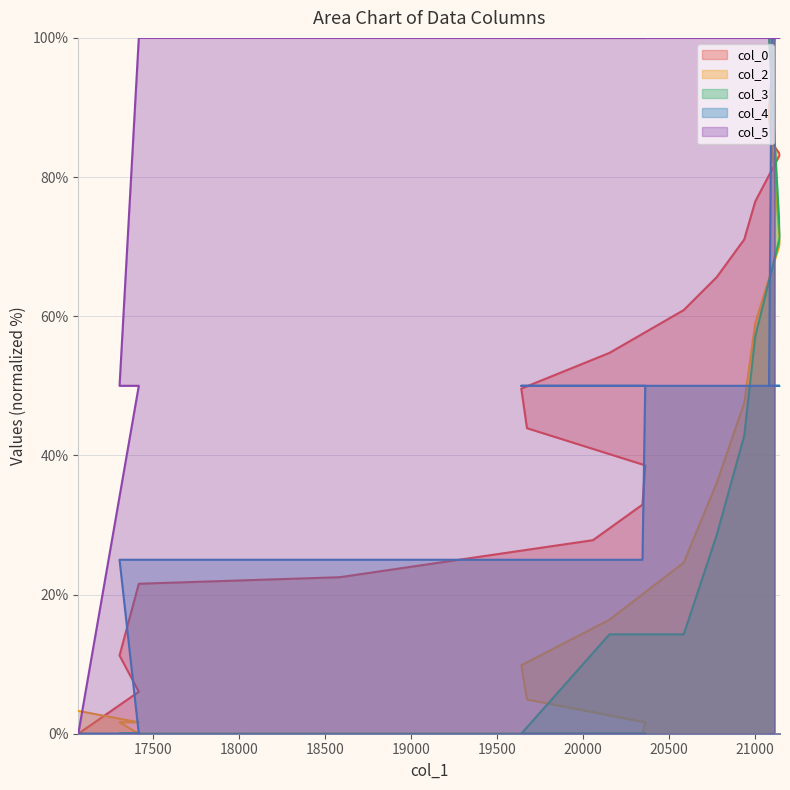

Reading left to right, what are all the values shown in this chart?

col_0: 17063=0.0	17415=6.0	17303=11.2	17415=21.6	18584=22.5	20057=27.8	20345=32.9	20361=38.6	19673=43.9	19640=49.6	20153=54.7	20585=60.9	20777=65.6	20937=71.0	21001=76.5	21145=83.3	21113=84.4	21081=89.0	21097=95.3	21113=100.0
col_2: 17063=3.3	17415=1.6	17303=1.6	17415=0.0	18584=0.0	20057=0.0	20345=0.0	20361=1.6	19673=4.9	19640=9.8	20153=16.4	20585=24.6	20777=36.1	20937=47.5	21001=59.0	21145=70.5	21113=80.3	21081=88.5	21097=95.1	21113=100.0
col_3: 17063=0.0	17415=0.0	17303=0.0	17415=0.0	18584=0.0	20057=0.0	20345=0.0	20361=0.0	19673=0.0	19640=0.0	20153=14.3	20585=14.3	20777=28.6	20937=42.9	21001=57.1	21145=71.4	21113=85.7	21081=100.0	21097=100.0	21113=100.0
col_4: 17063=0.0	17415=0.0	17303=25.0	17415=25.0	18584=25.0	20057=25.0	20345=25.0	20361=50.0	19673=50.0	19640=50.0	20153=50.0	20585=50.0	20777=50.0	20937=50.0	21001=50.0	21145=50.0	21113=50.0	21081=50.0	21097=100.0	21113=100.0
col_5: 17063=0.0	17415=50.0	17303=50.0	17415=100.0	18584=100.0	20057=100.0	20345=100.0	20361=100.0	19673=100.0	19640=100.0	20153=100.0	20585=100.0	20777=100.0	20937=100.0	21001=100.0	21145=100.0	21113=100.0	21081=100.0	21097=100.0	21113=100.0